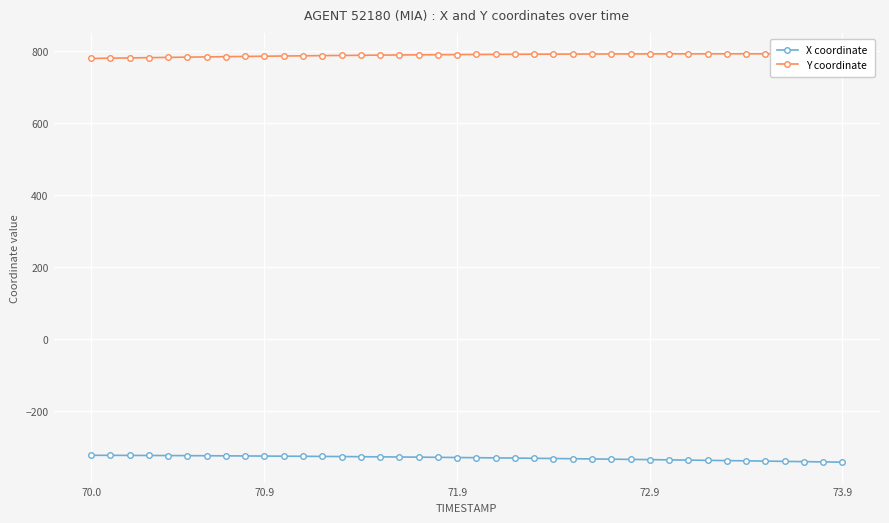

How many values in the X coordinate series are below -328?

21